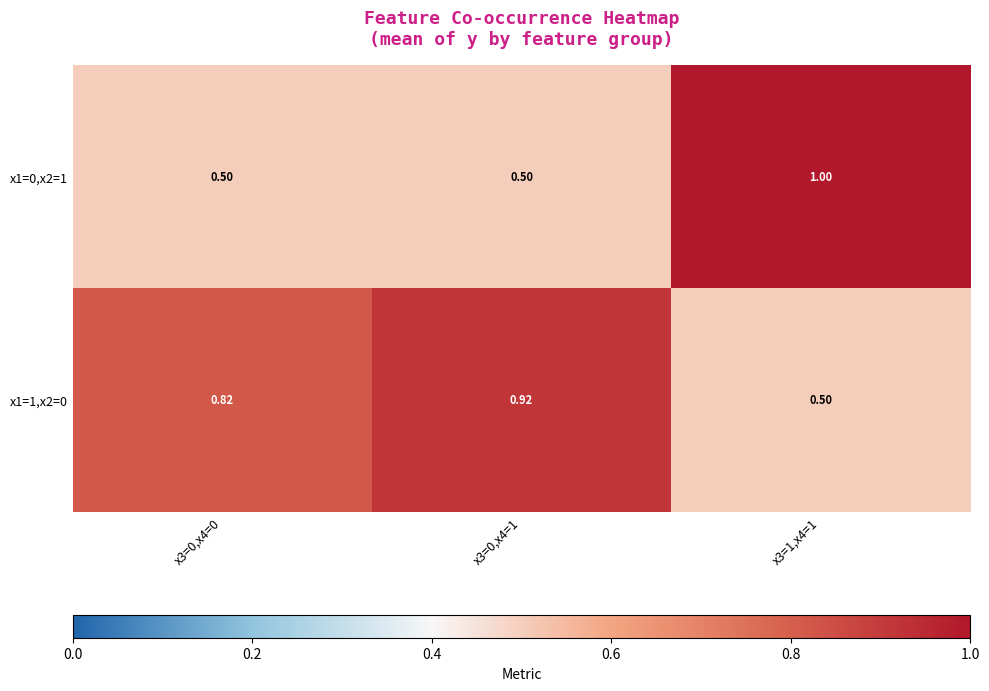

Rank the series at x3=0,x4=1 from lowest to highest value.

x1=0,x2=1, x1=1,x2=0